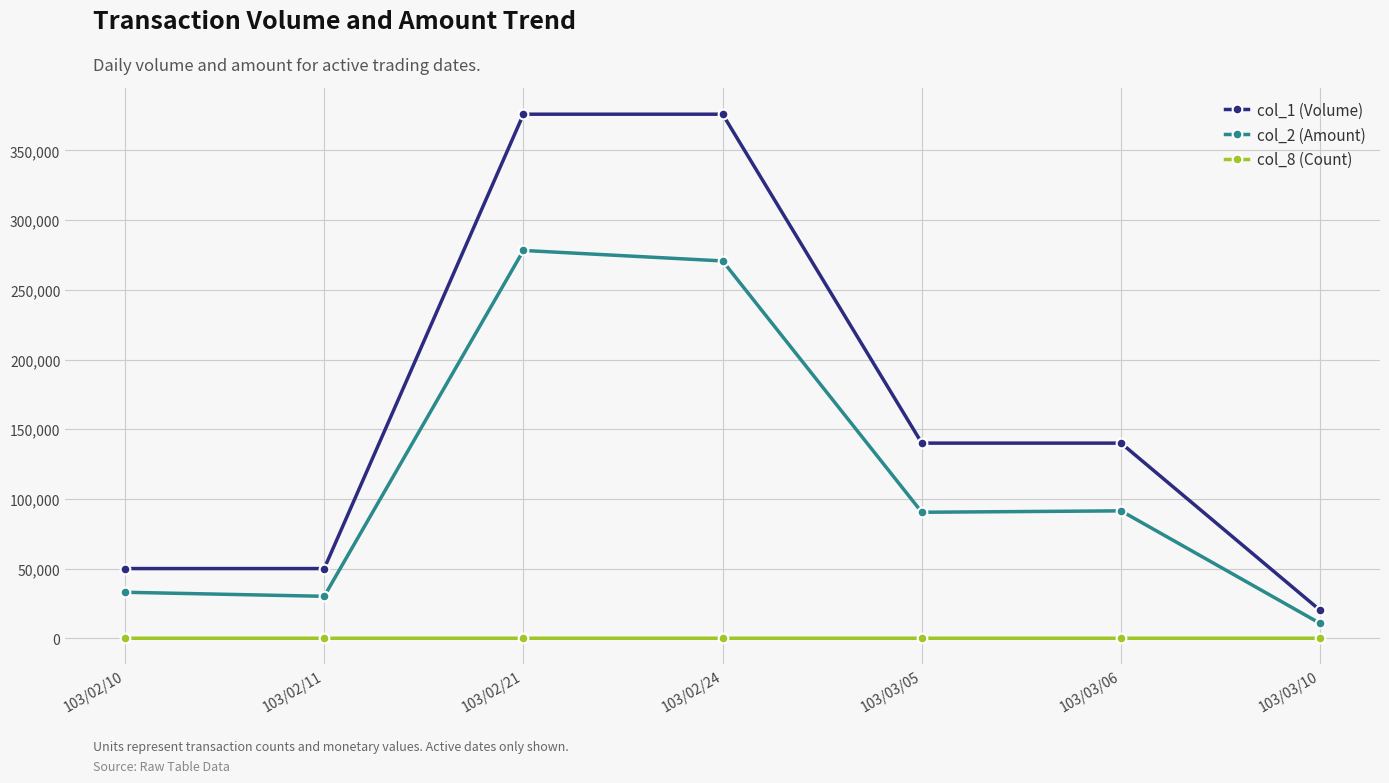

True or false: col_8 (Count) and col_1 (Volume) cross at least once.

False